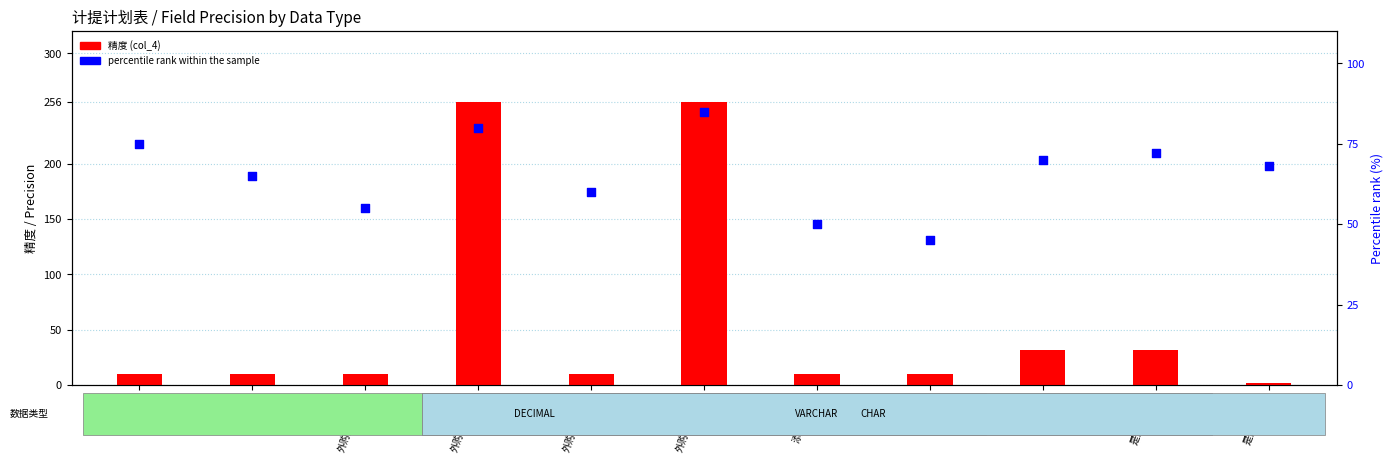

Which series reaches the minimum Y coordinate?

精度 (col_4)